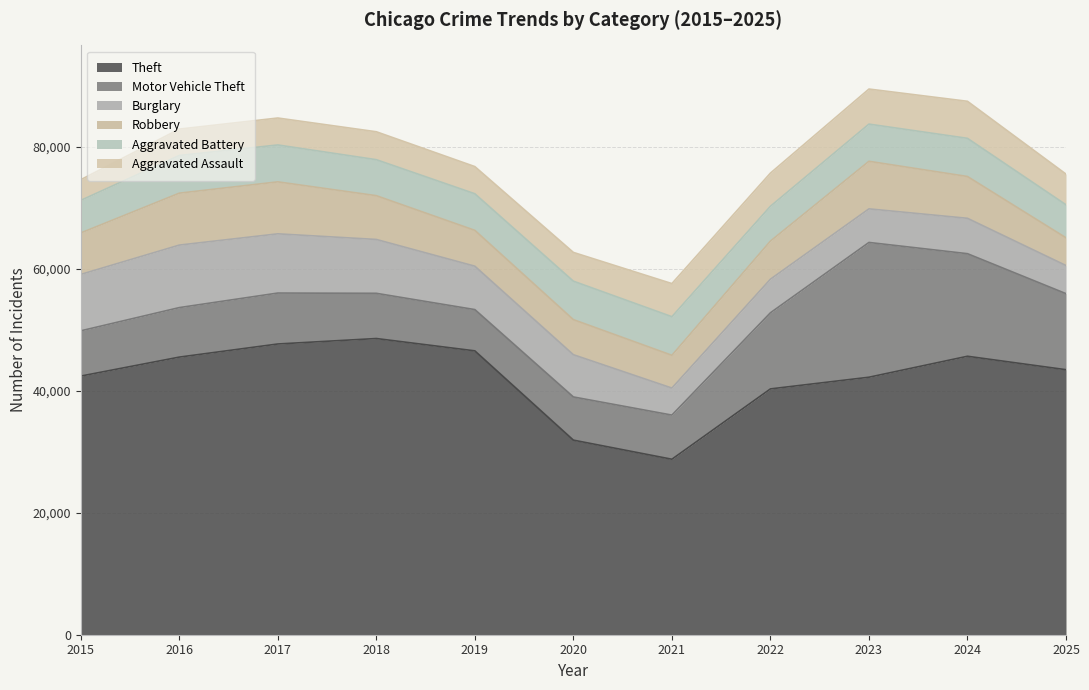

Does the chart have visible grid lines?

Yes